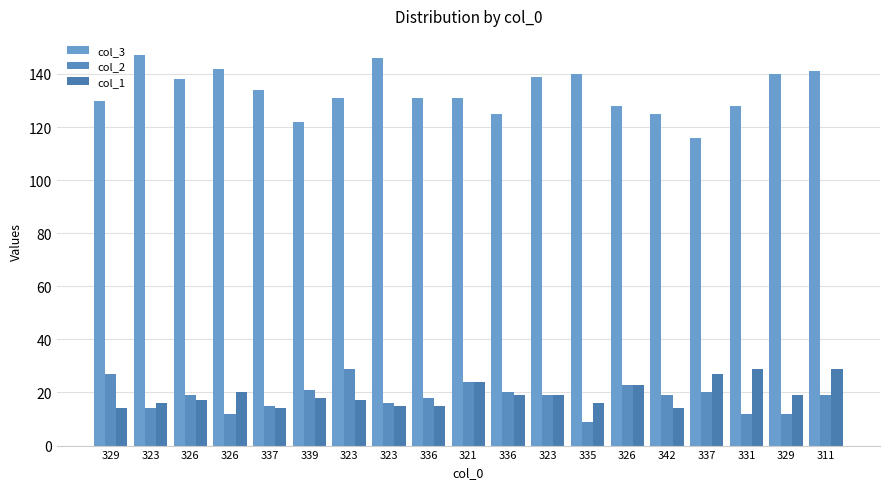

What is the value of the col_3 bar at the 6th from the left?

122